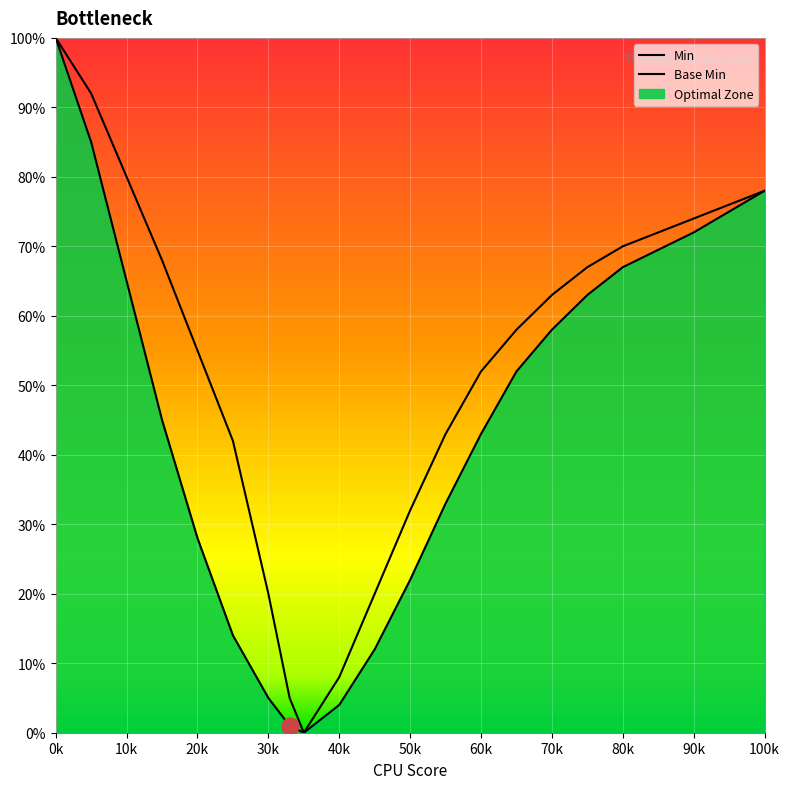

At which label does Min first exceed 45?

0k